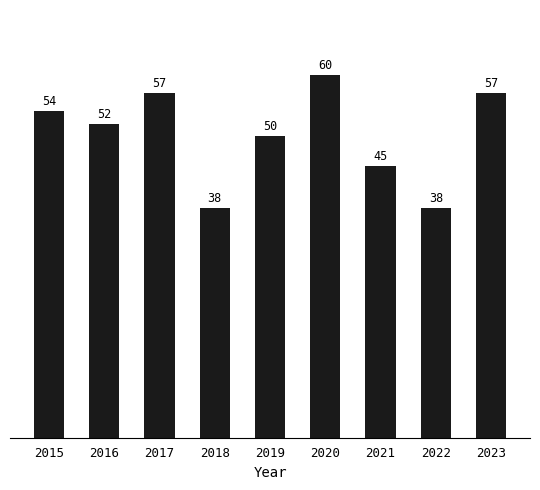

What is the minimum value shown in the chart?

38